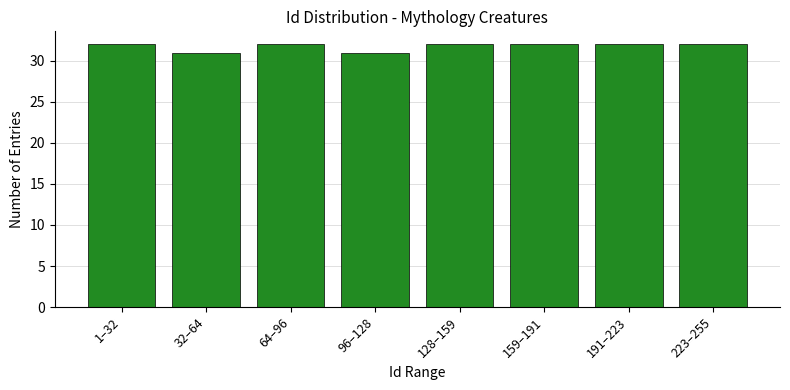

Reading left to right, transcribe all the data shown in this chart.

1–32=32	32–64=31	64–96=32	96–128=31	128–159=32	159–191=32	191–223=32	223–255=32